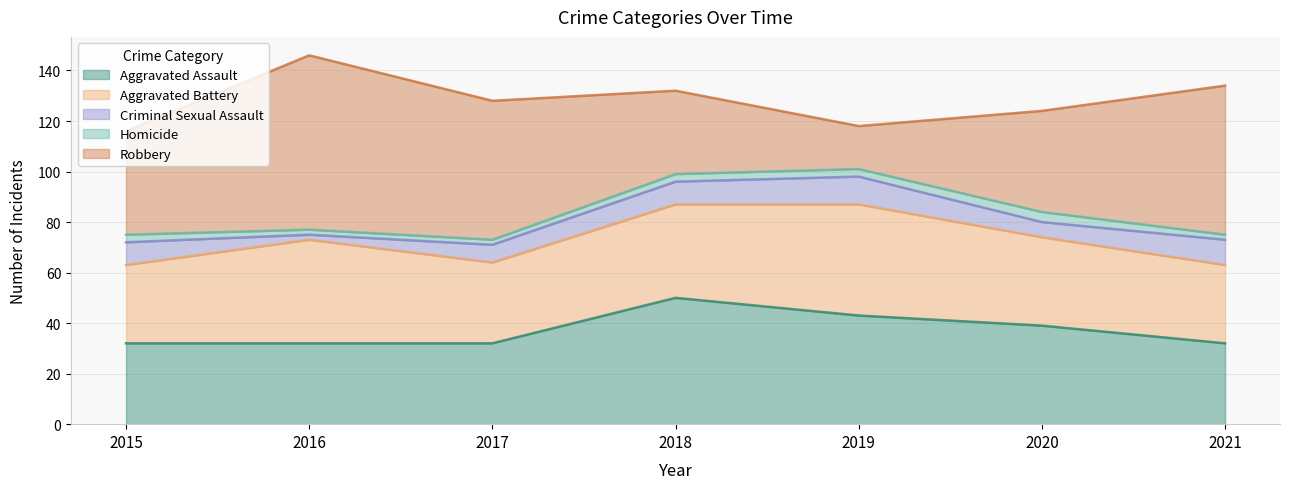

How many interior local peaks does the Criminal Sexual Assault series have?

1